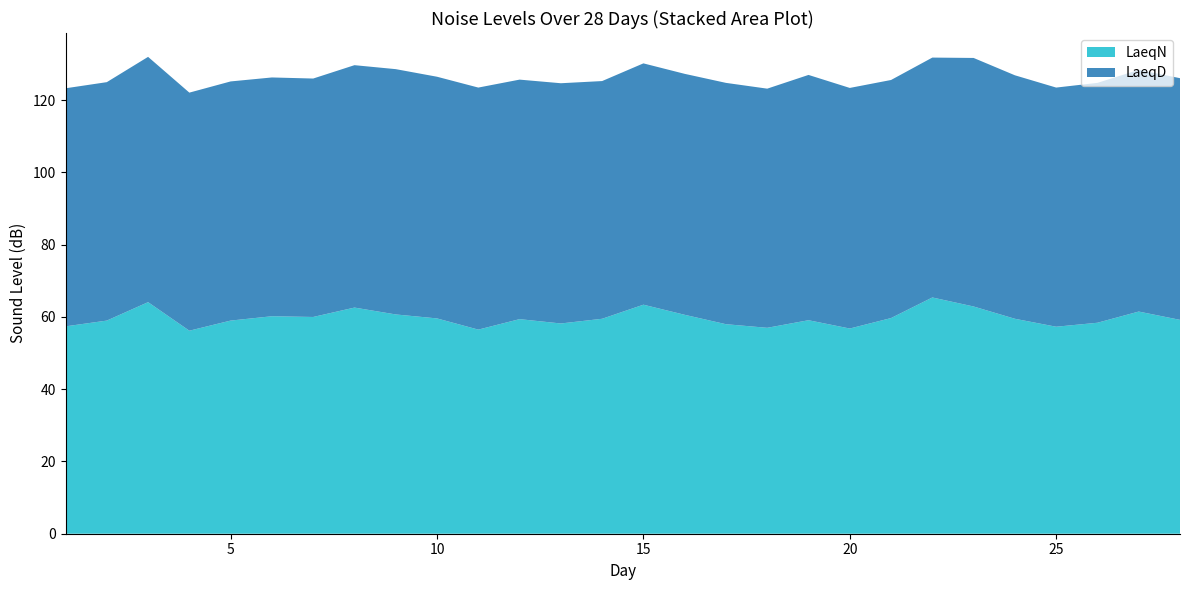

Reading left to right, transcribe all the data shown in this chart.

LaeqN: 1=57.4	2=59.0	3=64.1	4=56.2	5=59.0	6=60.2	7=60.0	8=62.6	9=60.7	10=59.6	11=56.5	12=59.4	13=58.2	14=59.5	15=63.4	16=60.6	17=58.0	18=57.0	19=59.1	20=56.8	21=59.7	22=65.4	23=62.9	24=59.5	25=57.3	26=58.4	27=61.5	28=59.2
LaeqD: 1=65.9	2=66.0	3=67.9	4=65.9	5=66.2	6=66.1	7=66.0	8=67.1	9=67.9	10=66.9	11=67.0	12=66.3	13=66.5	14=65.8	15=66.8	16=66.7	17=66.8	18=66.2	19=67.9	20=66.6	21=65.9	22=66.4	23=68.8	24=67.4	25=66.2	26=66.4	27=66.9	28=66.9